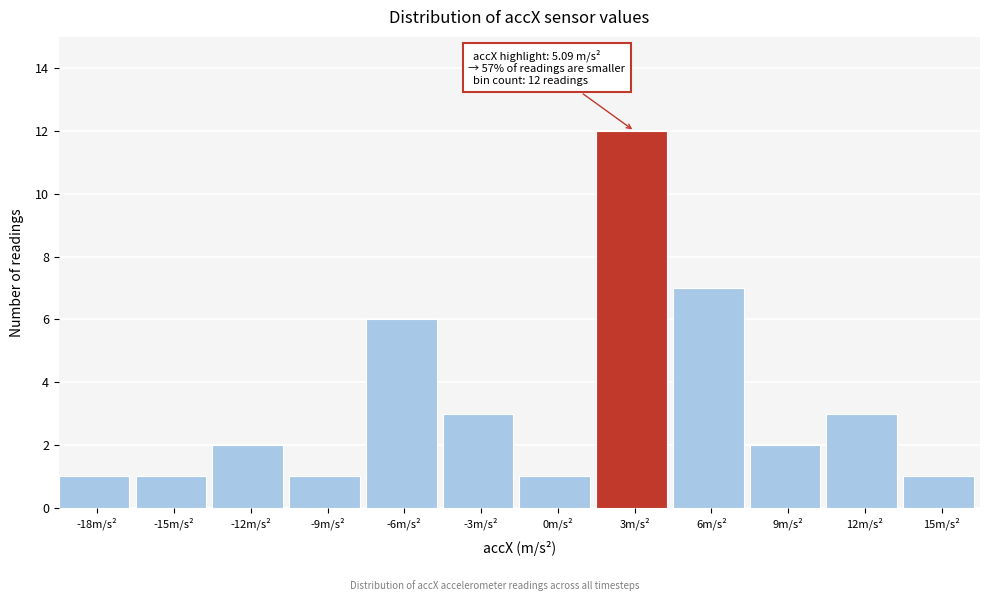

Reading left to right, list all the values displayed in this chart.

-18m/s²=1	-15m/s²=1	-12m/s²=2	-9m/s²=1	-6m/s²=6	-3m/s²=3	0m/s²=1	3m/s²=12	6m/s²=7	9m/s²=2	12m/s²=3	15m/s²=1